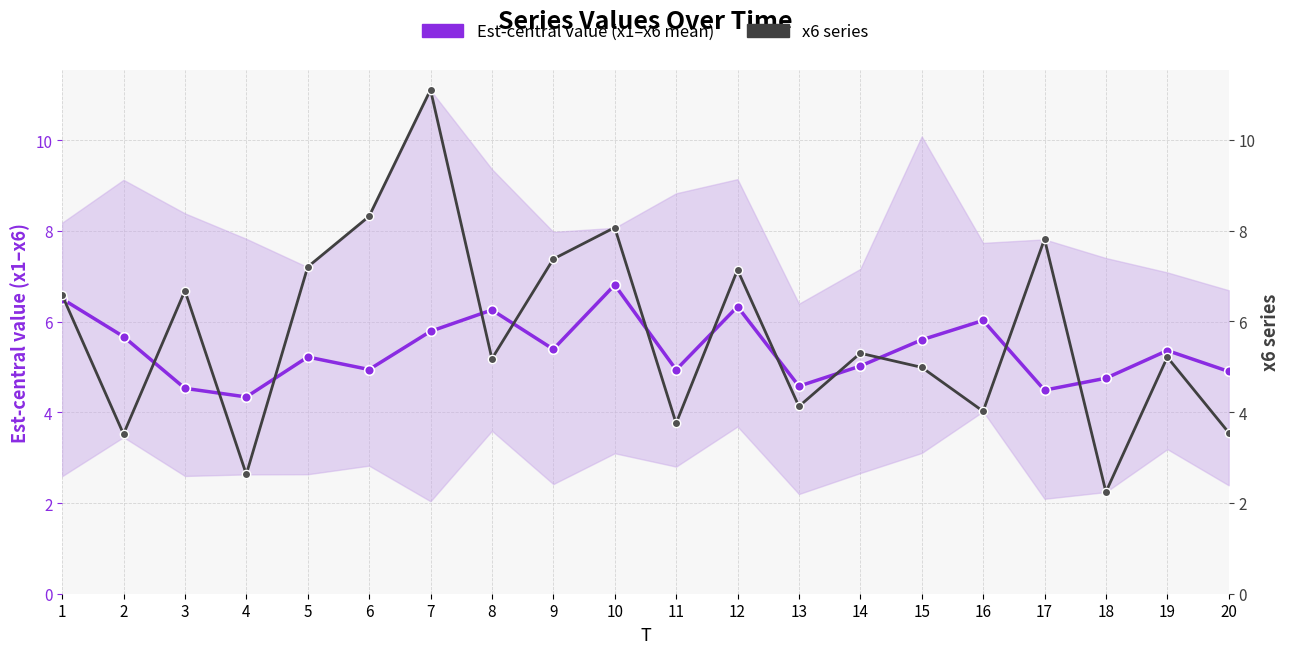

What are all the series names shown in the legend?

Est-central value (x1–x6 mean), x6 series